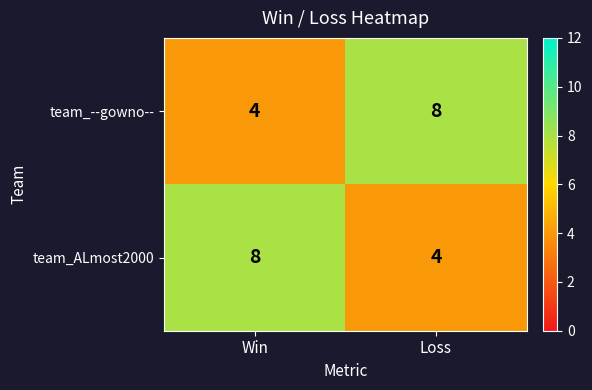

Reading left to right, transcribe all the data shown in this chart.

team_--gowno--: 4	8
team_ALmost2000: 8	4